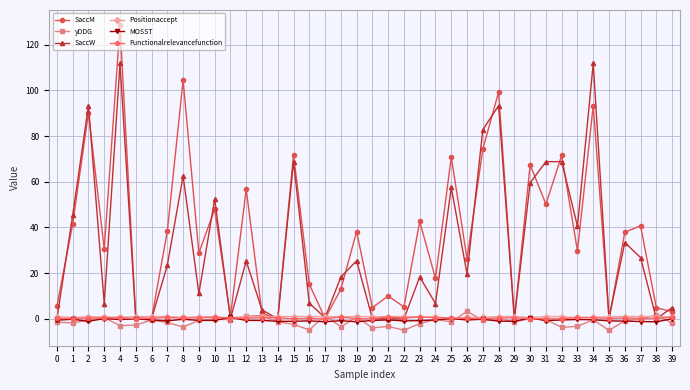

What is the minimum value shown in the chart?

-5.1